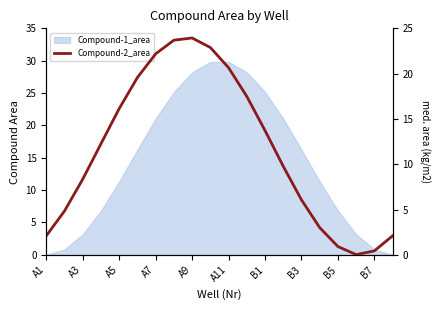

The chart shows a value of 0.0 at 17. True or false?

False